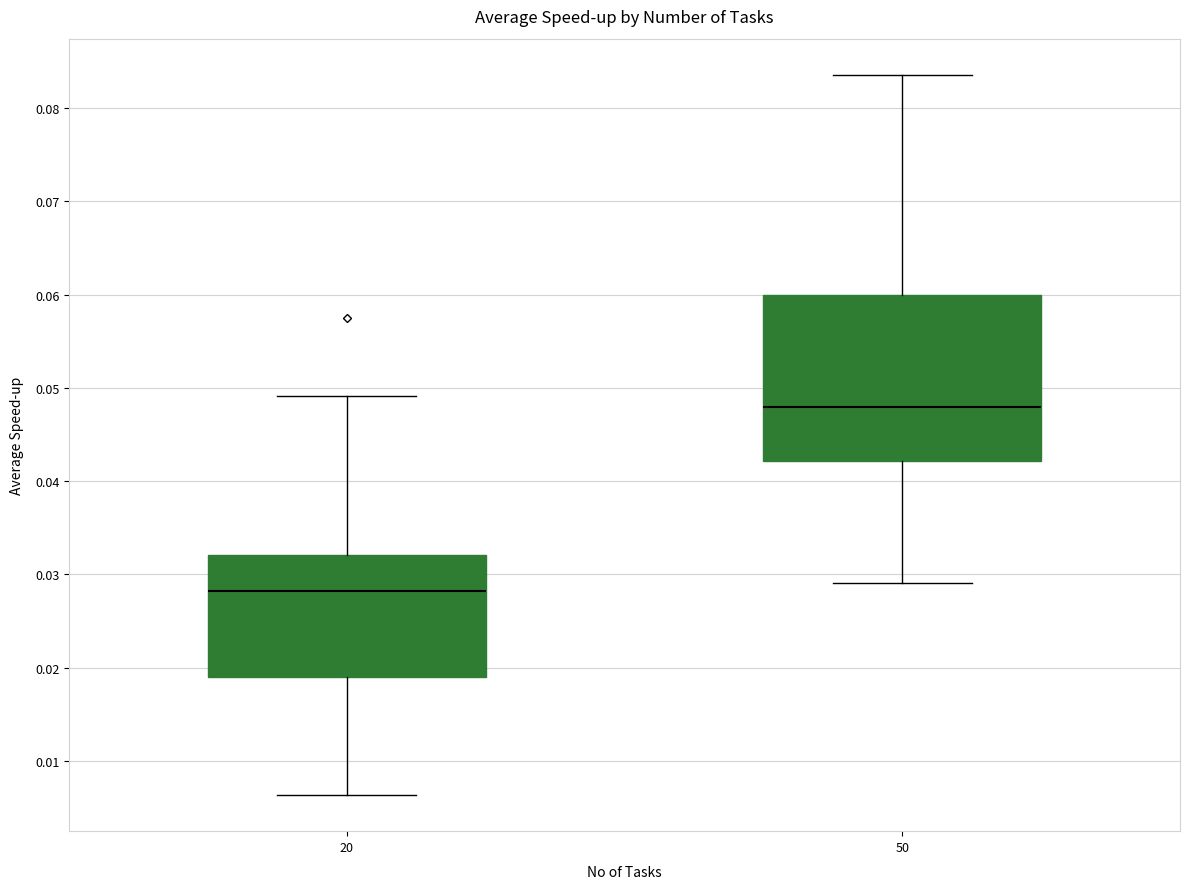

Where does the lower whisker of the box at x = 50 end on the y-axis? The values are not printed on the chart, so give them approximately, as read against the axis.

0.029